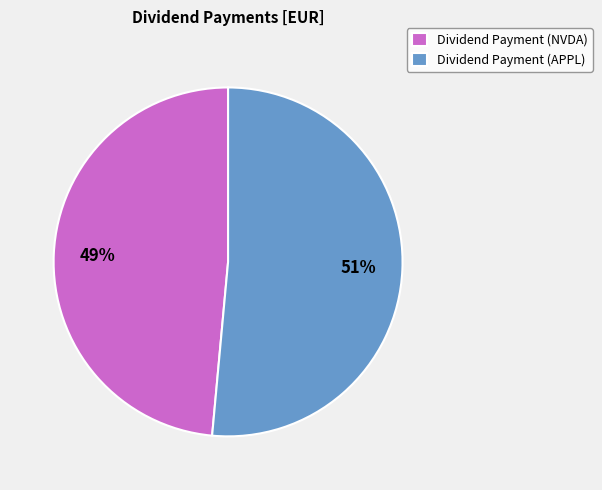

Which category has the biggest portion of the pie?

Dividend Payment (APPL)